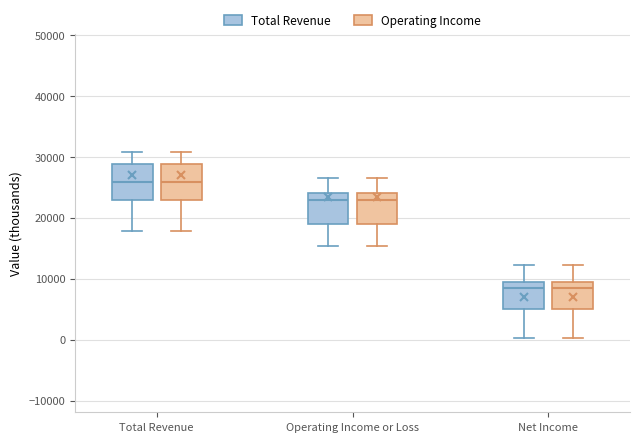

Reading left to right, read every box against the y-axis: the position of its median line, the range the box covers, and the ends of its whiskers. The values are not printed on the chart, so give them approximately, as read against the axis.

Total Revenue (Total Revenue): median 26000, box 23000 to 29000, whiskers 18000 to 31000
Total Revenue (Operating Income): median 26000, box 23000 to 29000, whiskers 18000 to 31000
Operating Income or Loss (Total Revenue): median 23000, box 19000 to 24000, whiskers 15000 to 27000
Operating Income or Loss (Operating Income): median 23000, box 19000 to 24000, whiskers 15000 to 27000
Net Income (Total Revenue): median 9000, box 5000 to 10000, whiskers 0 to 12000
Net Income (Operating Income): median 9000, box 5000 to 10000, whiskers 0 to 12000